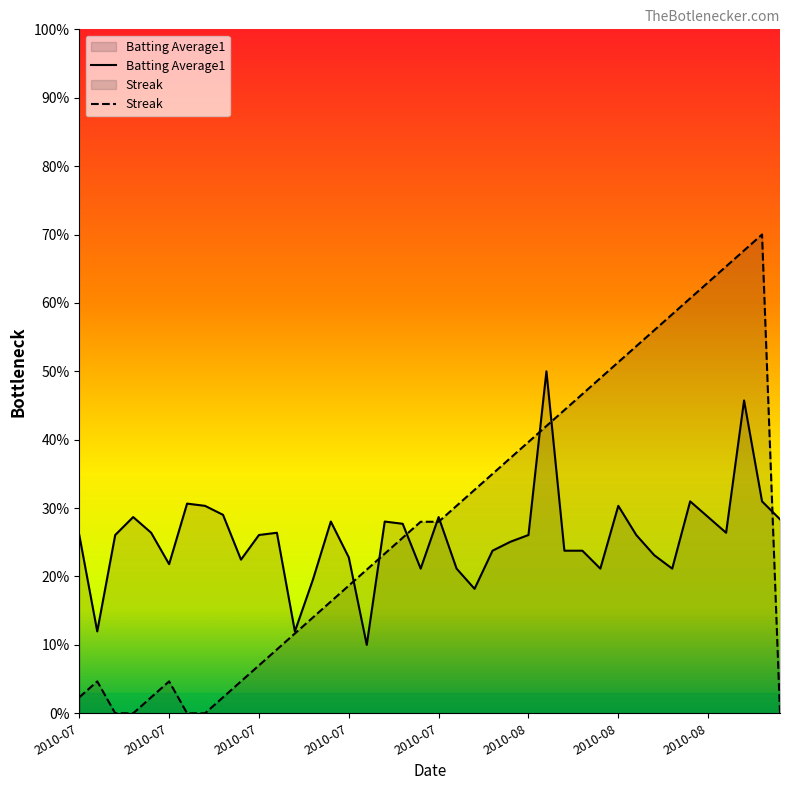

How many lines are shown in the chart?

2